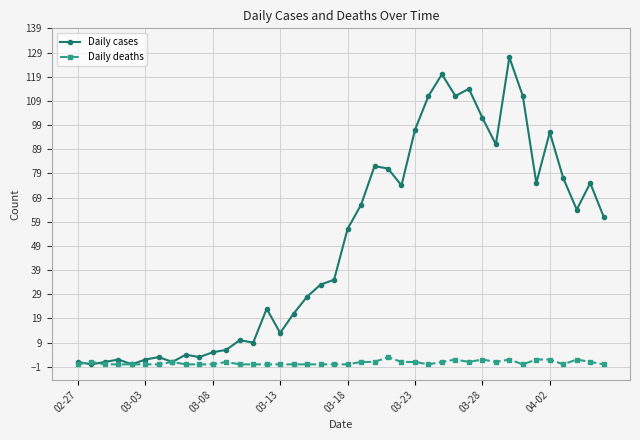

True or false: Daily deaths has more than 2 points higher than both neighbors.

True